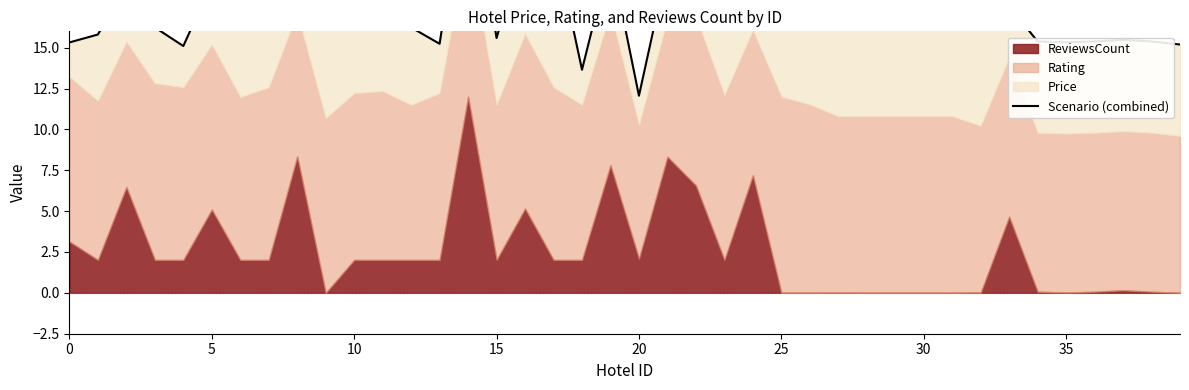

Read the value at 28.

16.4